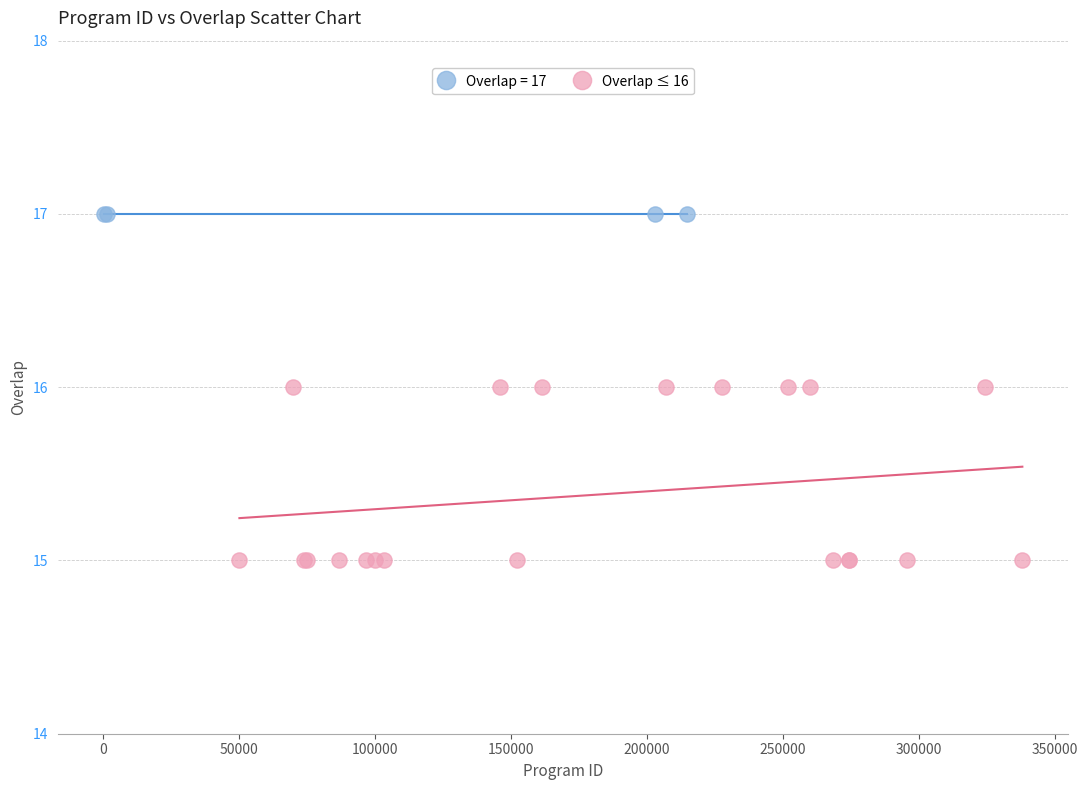

Which series contains the lowest Y value?

Overlap ≤ 16